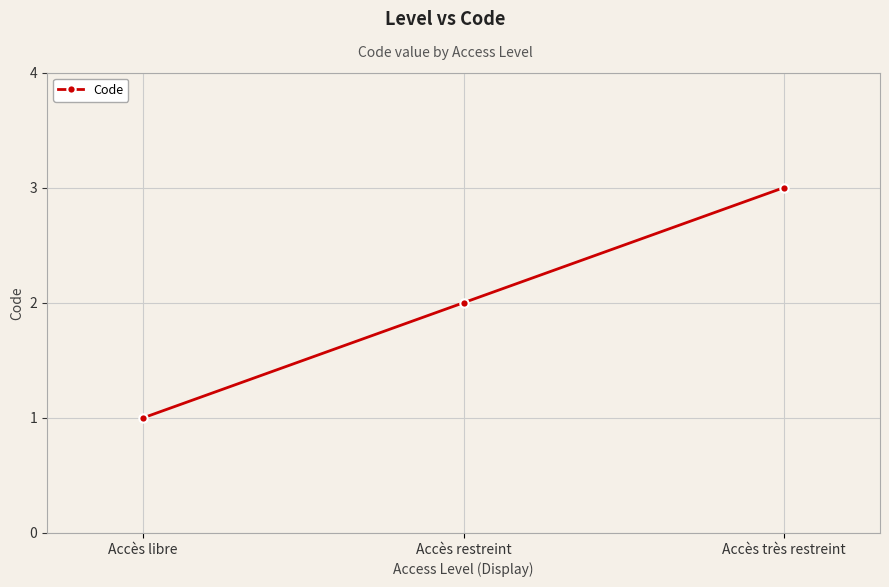

Reading right to left, list all the values displayed in this chart.

Accès très restreint=3	Accès restreint=2	Accès libre=1